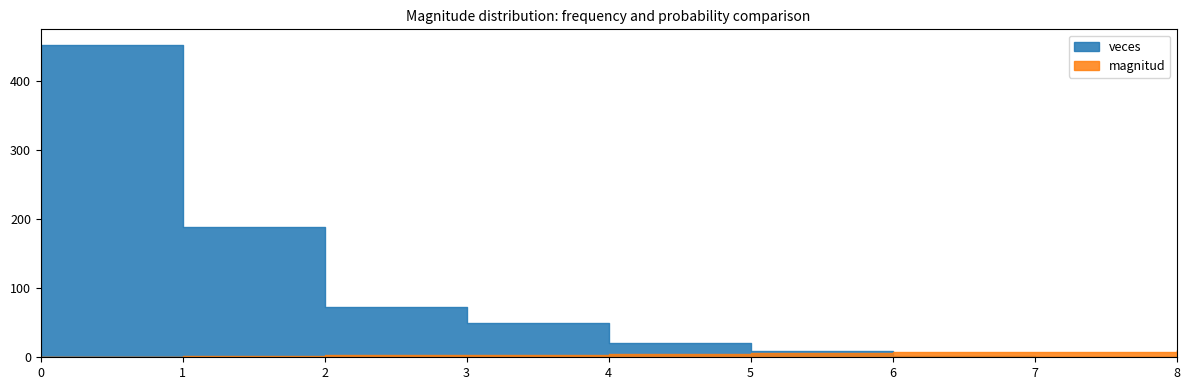

Is it true that magnitud equals 1.0 at 0?

True